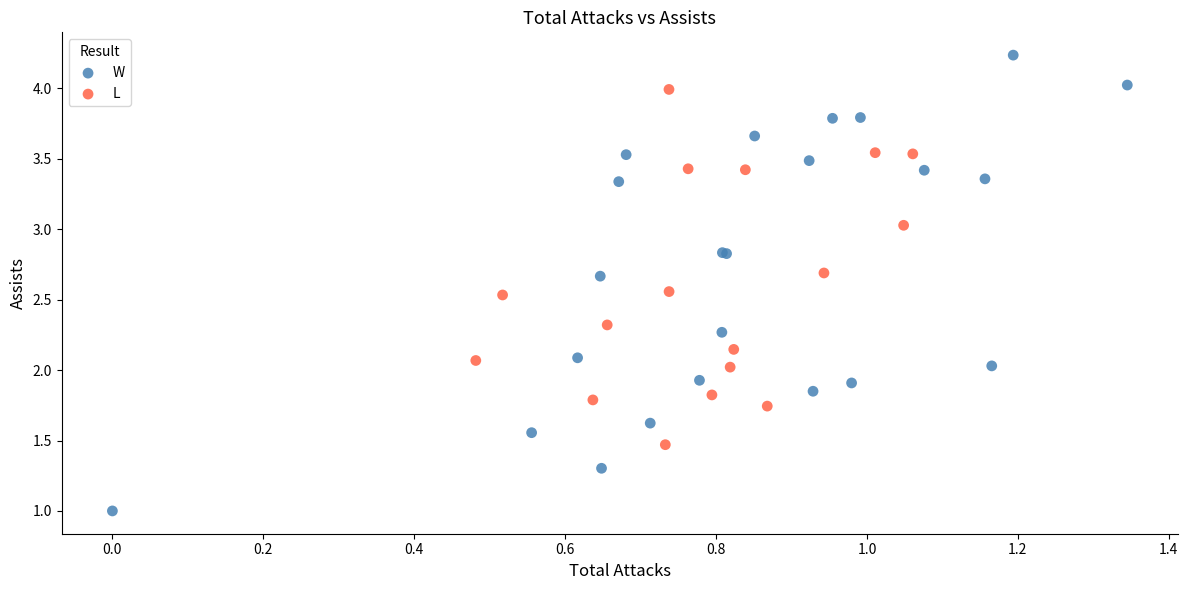

Which series reaches the minimum Y coordinate?

W